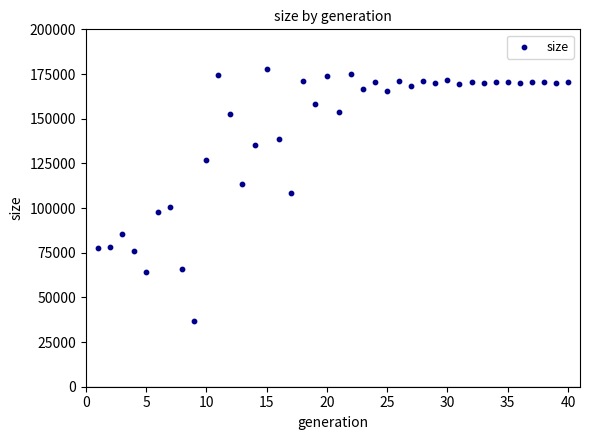

What is the range of Y values (max minus min)?

140969